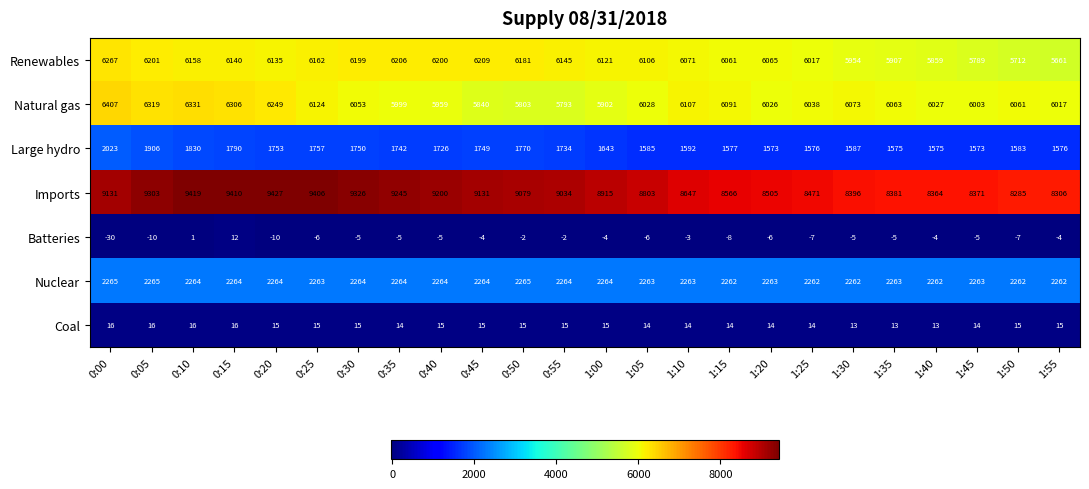

Which series has the widest spread of values?

Imports